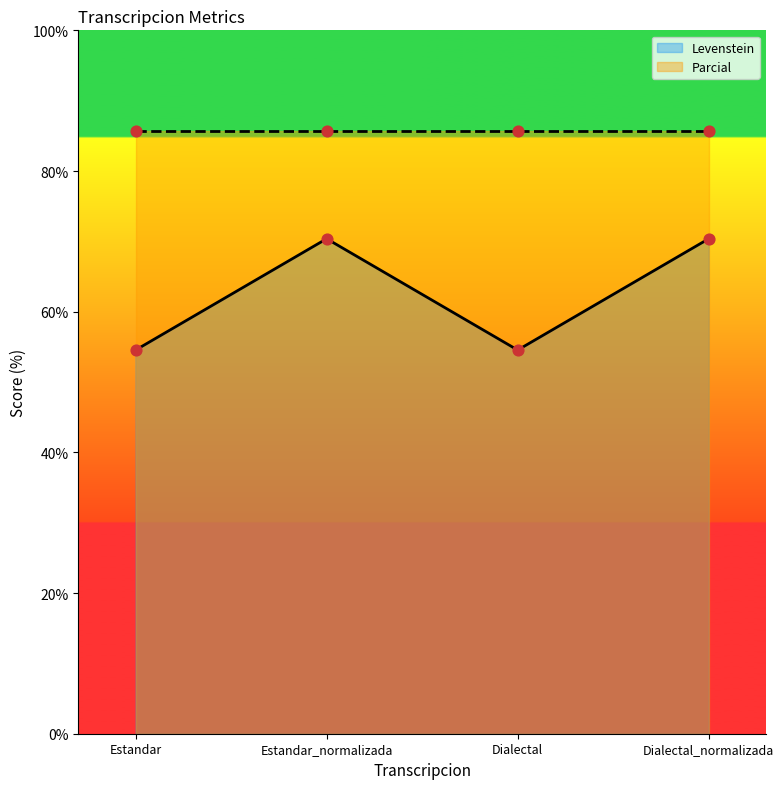

What is the change in value from Estandar_normalizada to Dialectal?

-15.8